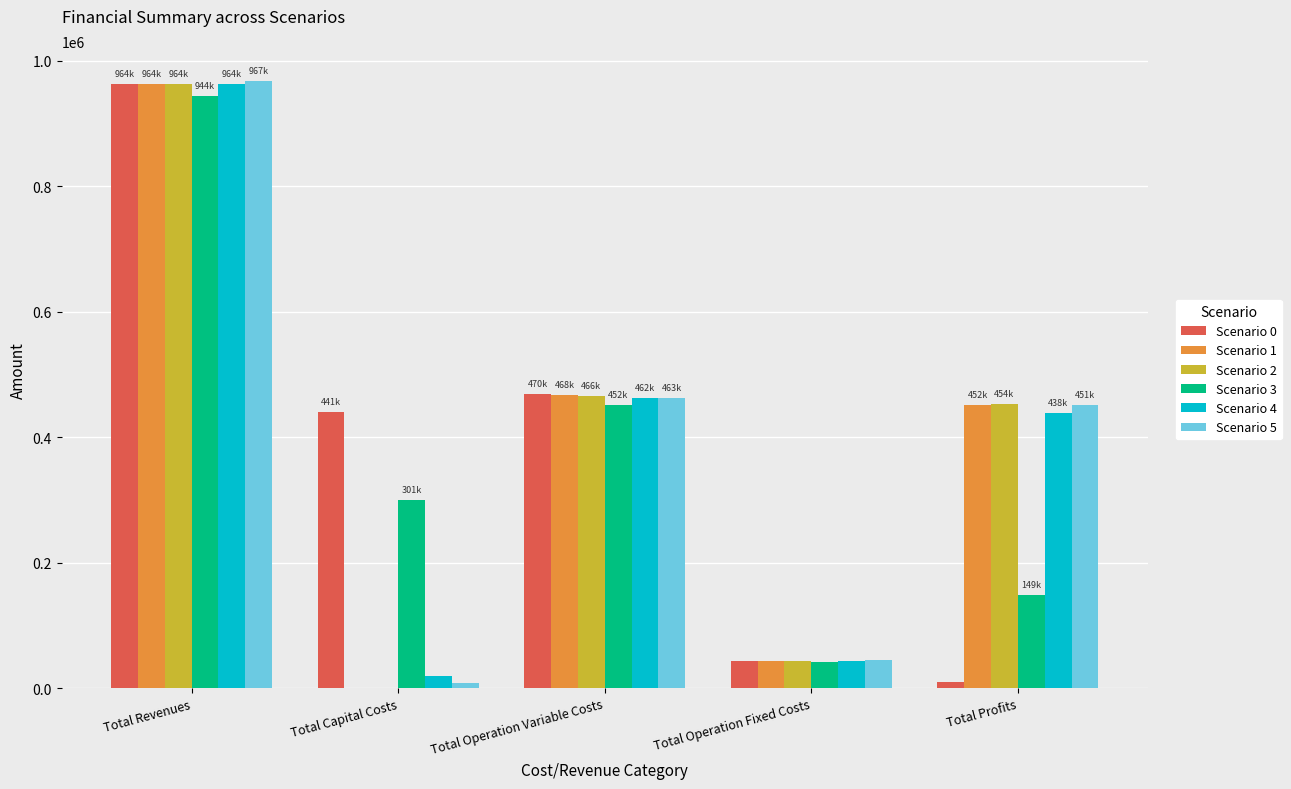

At which label does Scenario 1 first exceed 451942?

Total Revenues